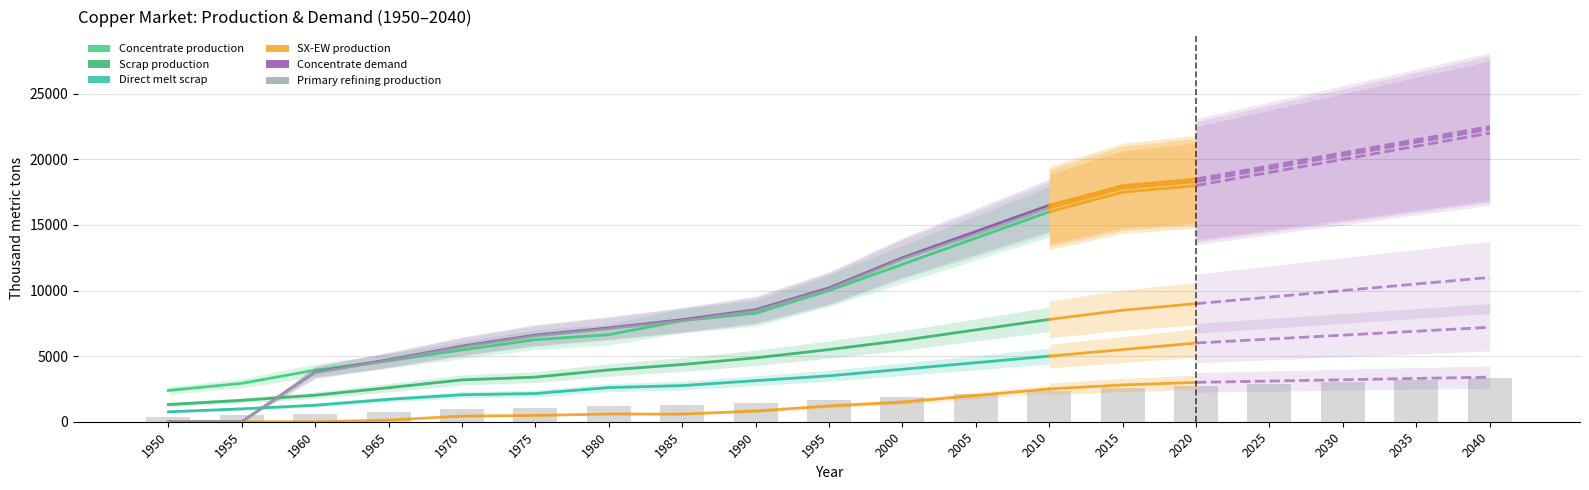

What is the average value of the SX-EW production series?

786.5